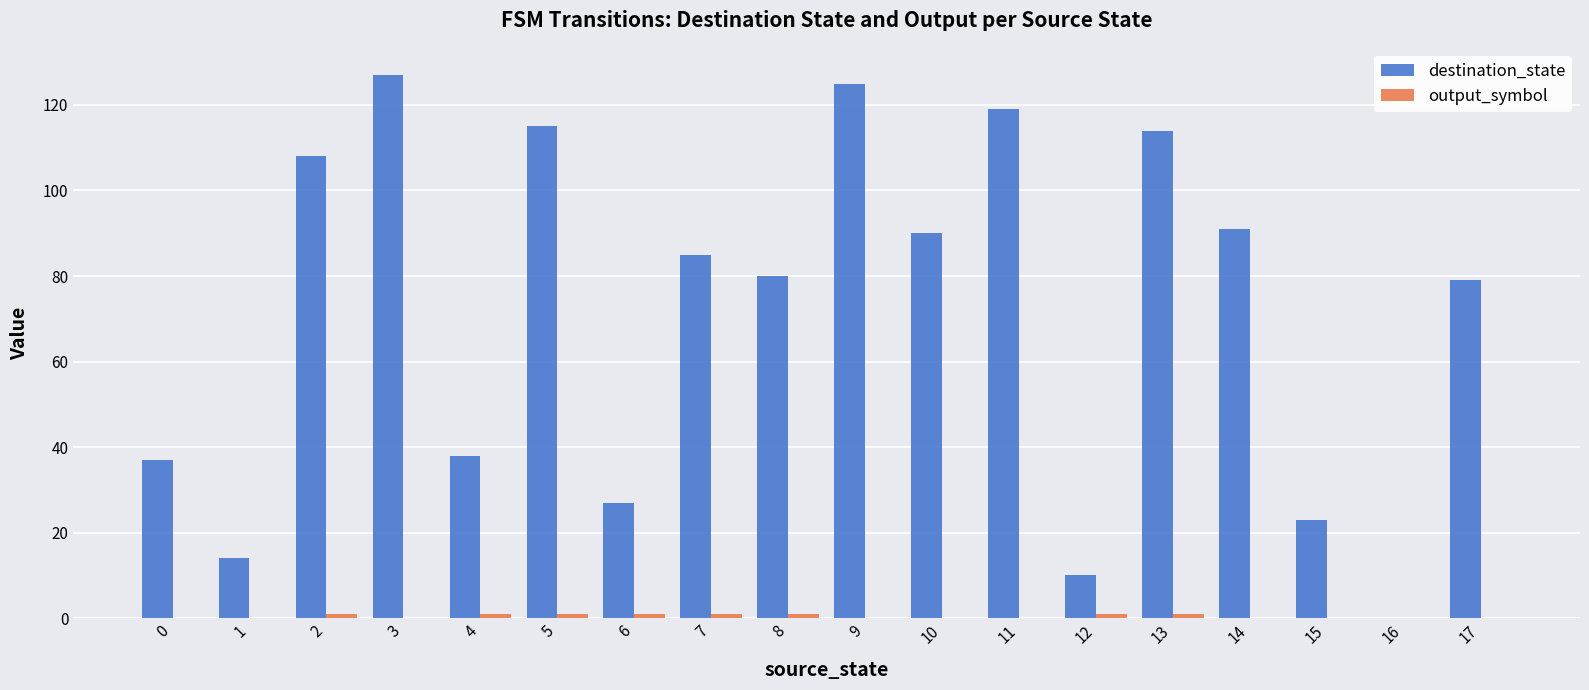

Between 10 and 16, which series saw the biggest shift?

destination_state